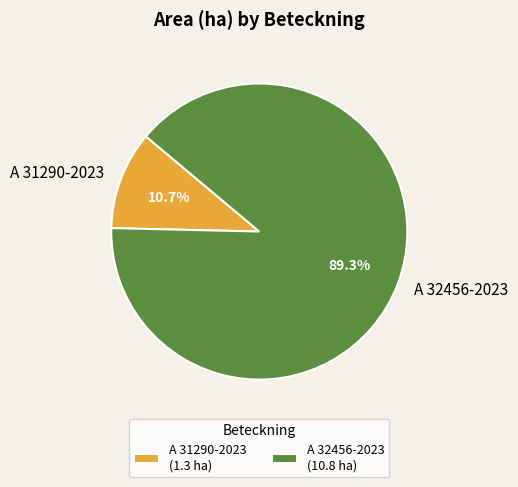

Is it true that A 32456-2023 is 89% of the pie?

True